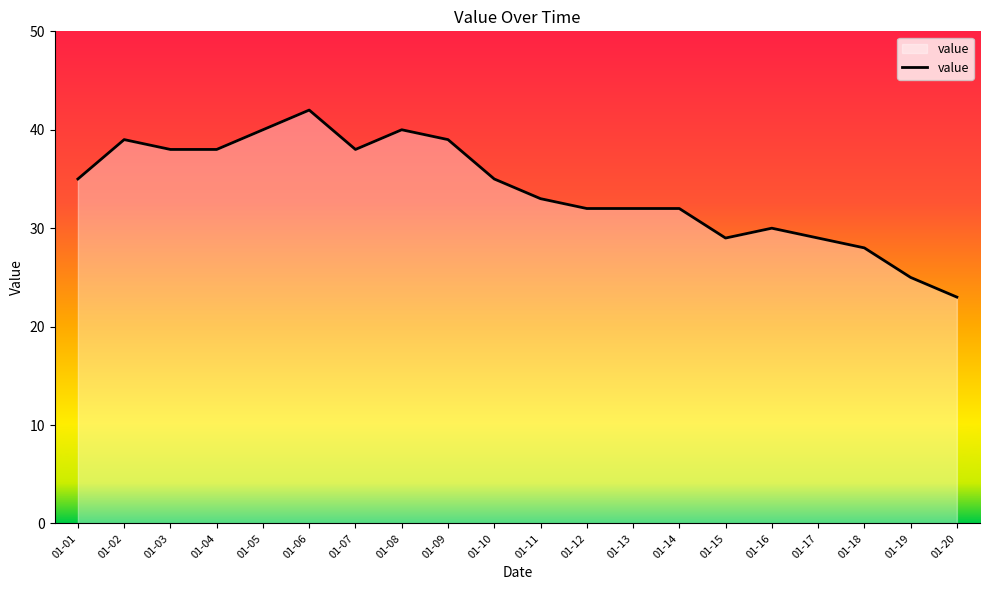

At which category does the chart reach its peak across all series?

01-06